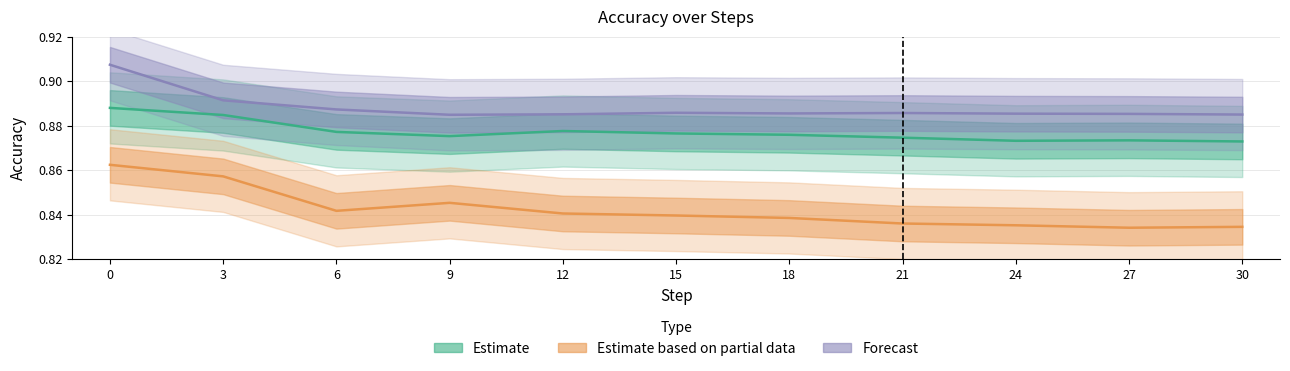

How many data points does each series have?

11